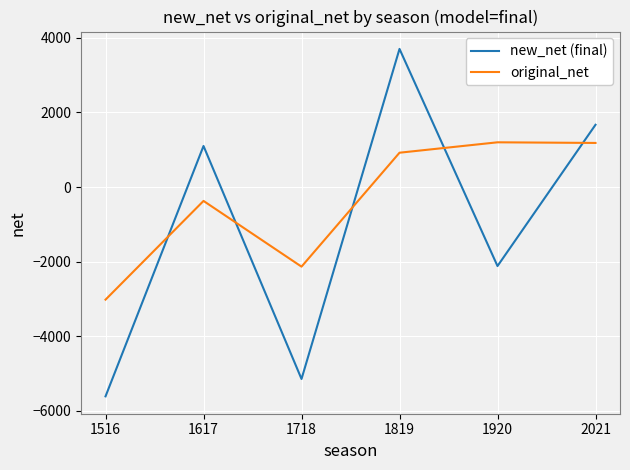

Which series has the largest range (max minus min)?

new_net (final)